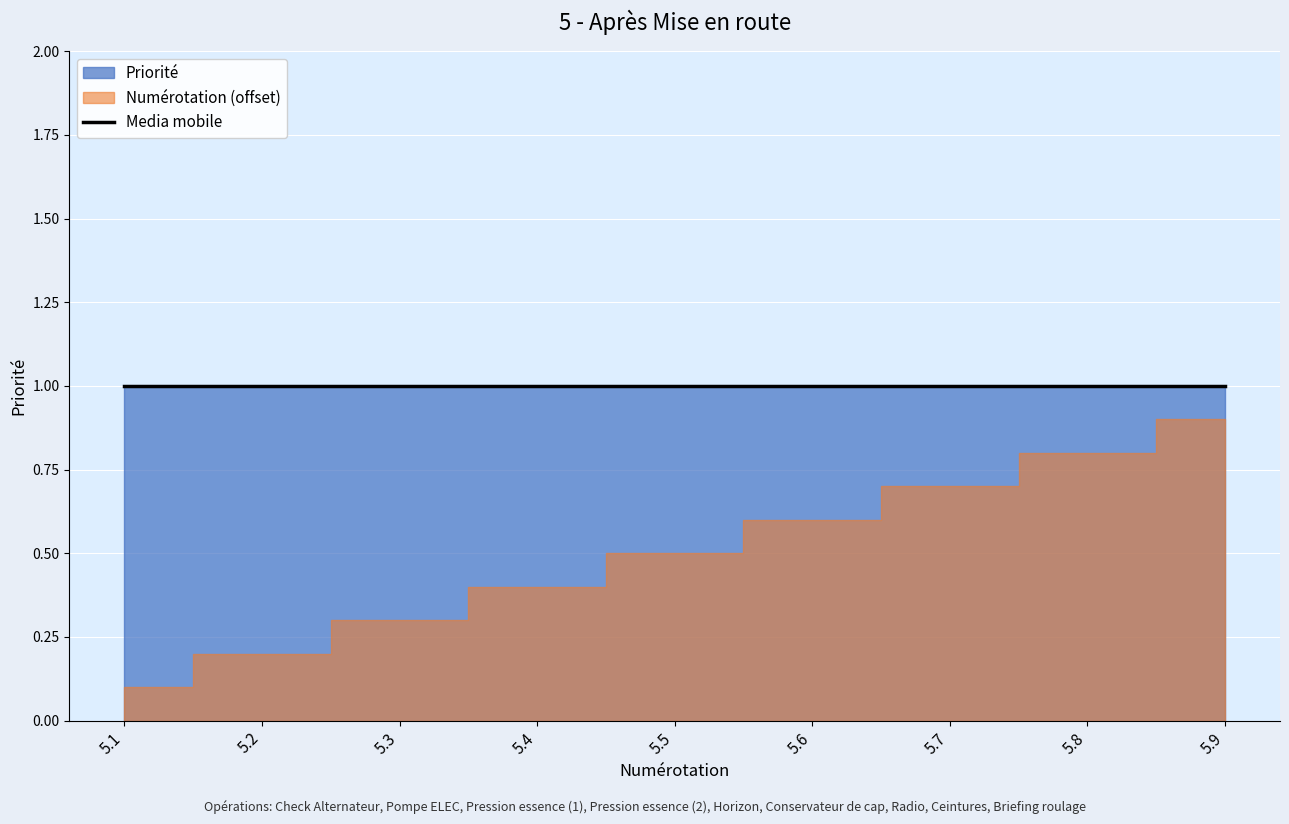

True or false: Priorité and Numérotation cross at least once.

False